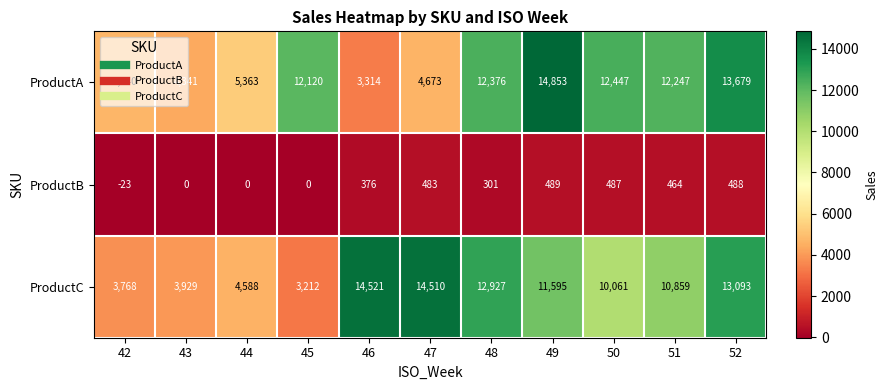

What is the sum of the ProductA values at 49 and 48?

27229